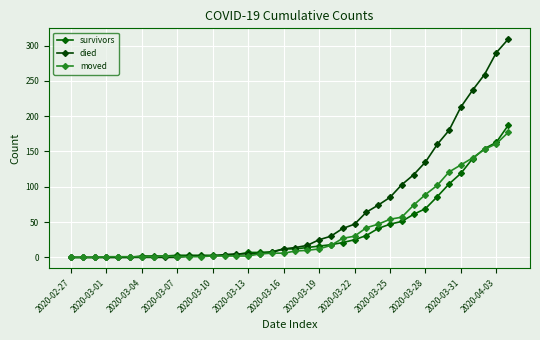

What is the sum of all moved values?

1489